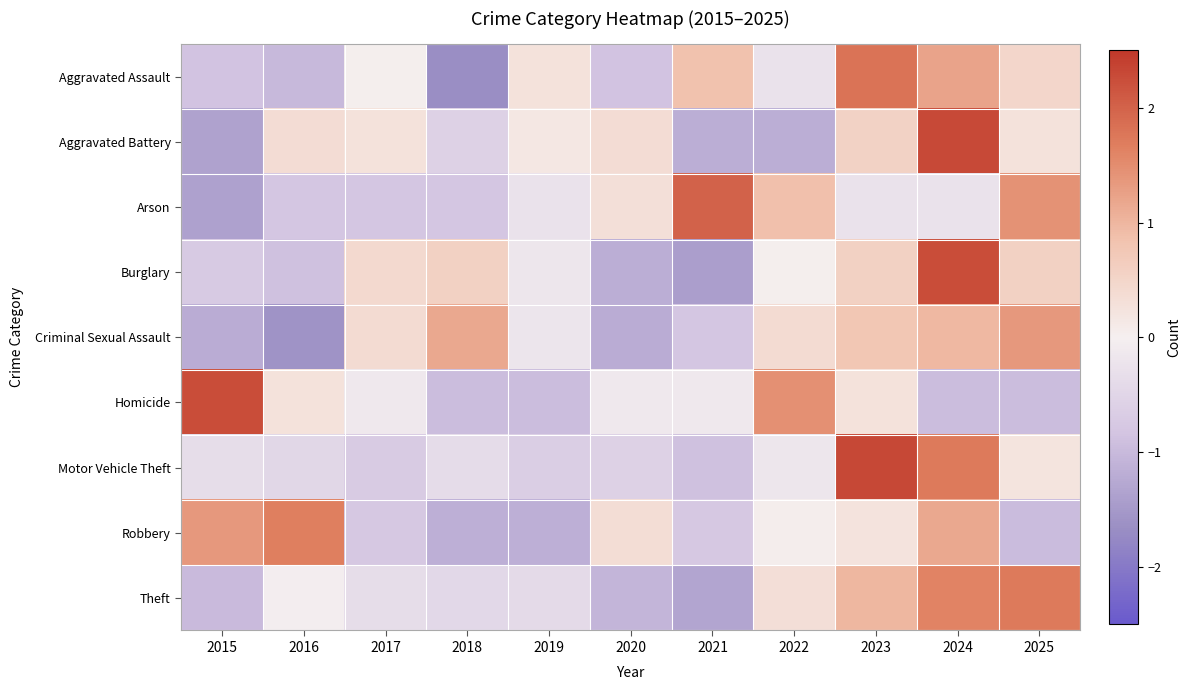

Rank the series by their maximum value, from lowest to highest.

Criminal Sexual Assault, Robbery, Theft, Aggravated Assault, Arson, Burglary, Homicide, Aggravated Battery, Motor Vehicle Theft